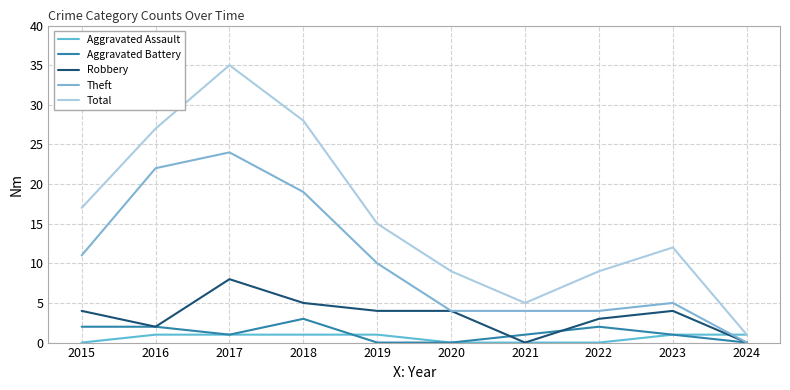

The Aggravated Assault series shows 1 at 2017. True or false?

True